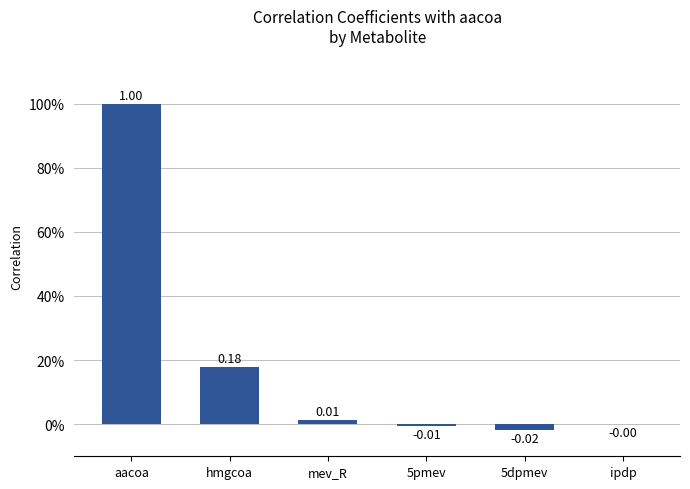

Reading right to left, list all the values displayed in this chart.

ipdp=-0.0	5dpmev=-0.0	5pmev=-0.0	mev_R=0.0	hmgcoa=0.2	aacoa=1.0